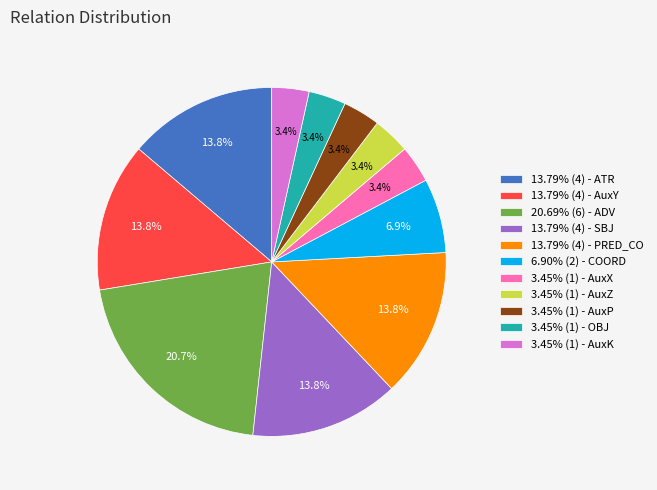

Combined, do 3.45% (1) - OBJ and 3.45% (1) - AuxK account for over 50%?

No